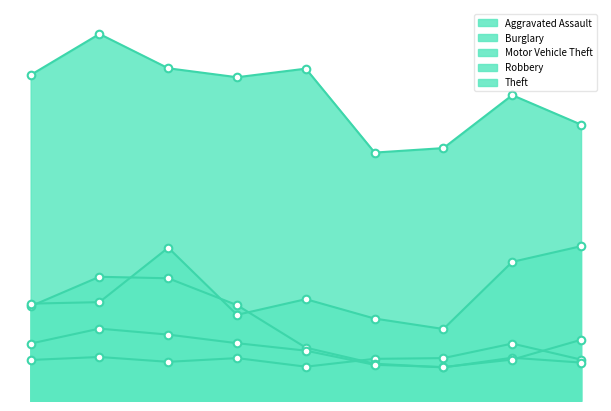

Which series reaches the minimum Y coordinate?

Burglary